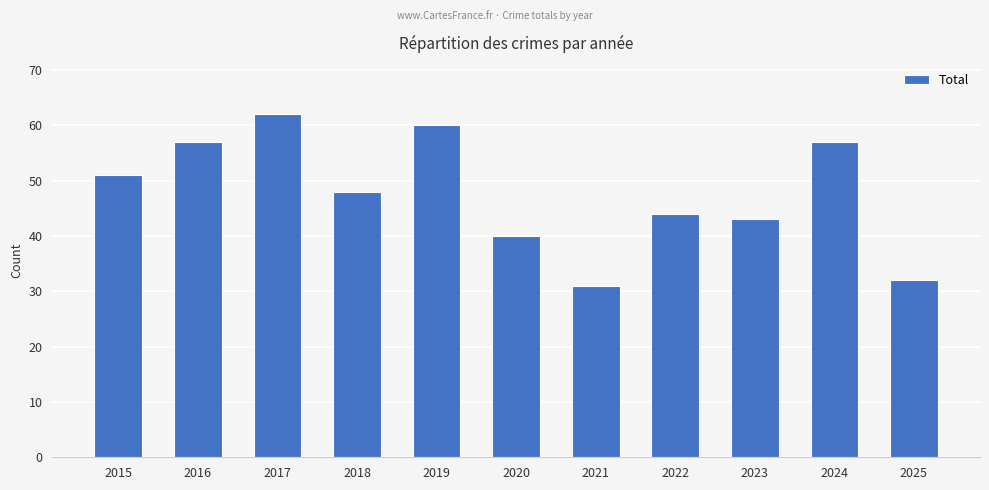

What is the greatest value displayed?

62